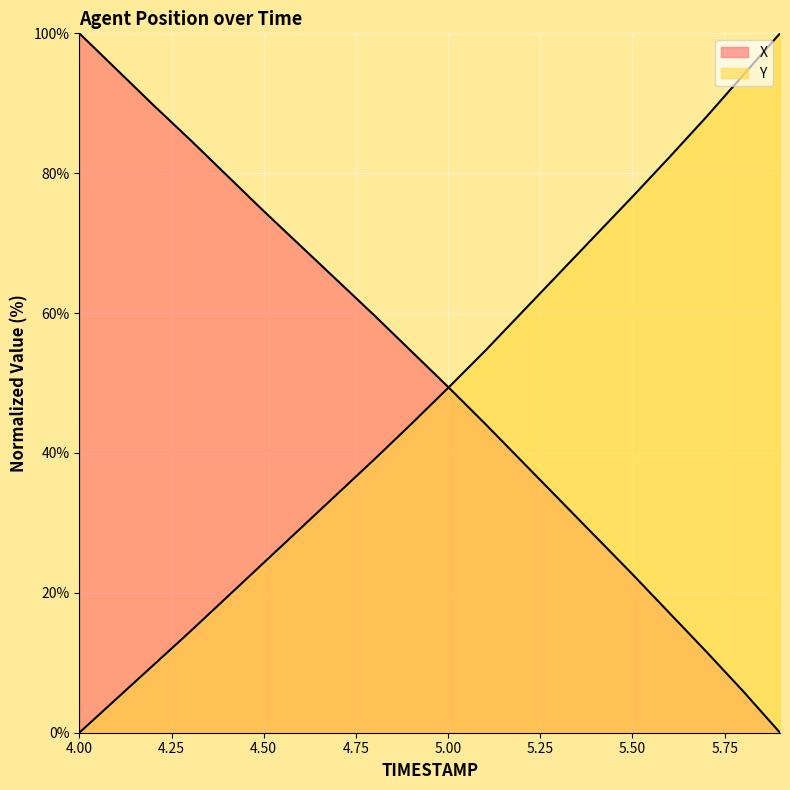

Does the chart display data point markers on the line(s)?

No